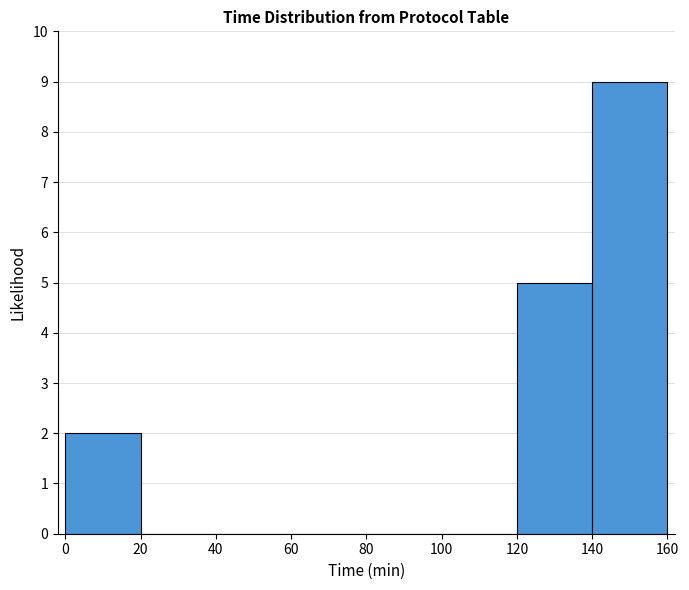

Reading left to right, list every bar in this chart as the range it spans on the x-axis followed by its height. The values are not printed on the chart, so give them approximately, as read against the axis.

0 to 20: 2
20 to 40: 0
40 to 60: 0
60 to 80: 0
80 to 100: 0
100 to 120: 0
120 to 140: 5
140 to 160: 9